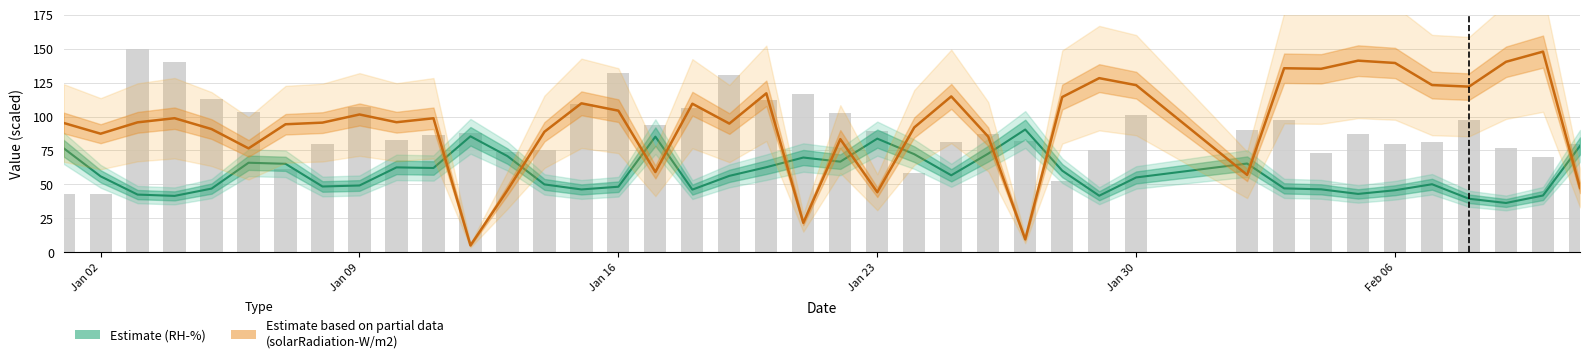

What position from the left is Jan 02?

2